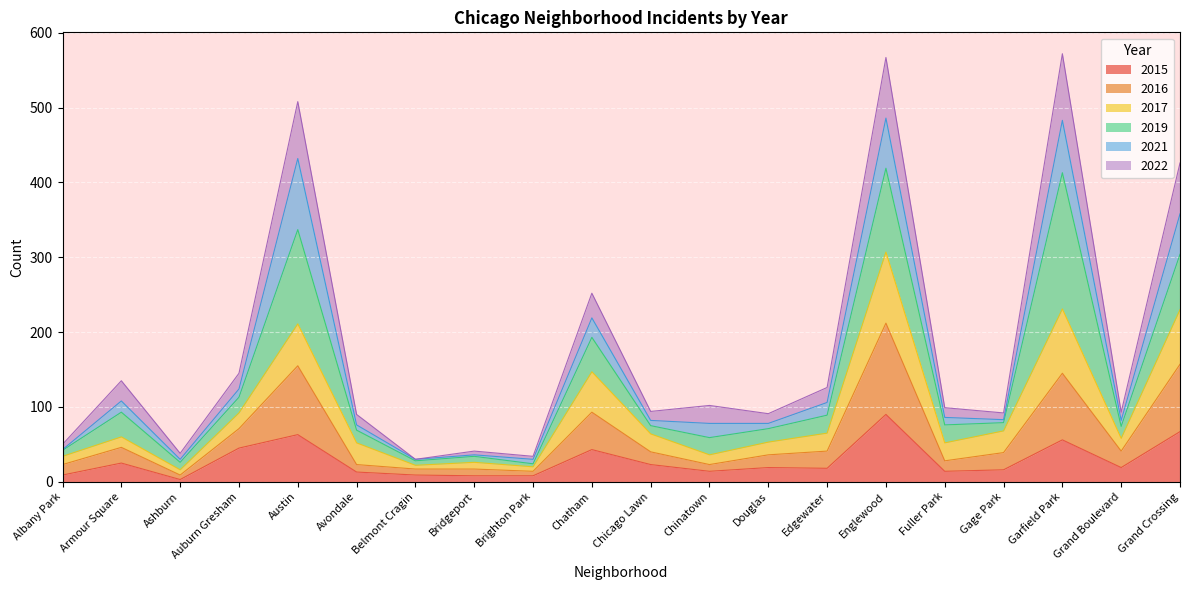

Is it true that 2015 equals 19 at Englewood?

False